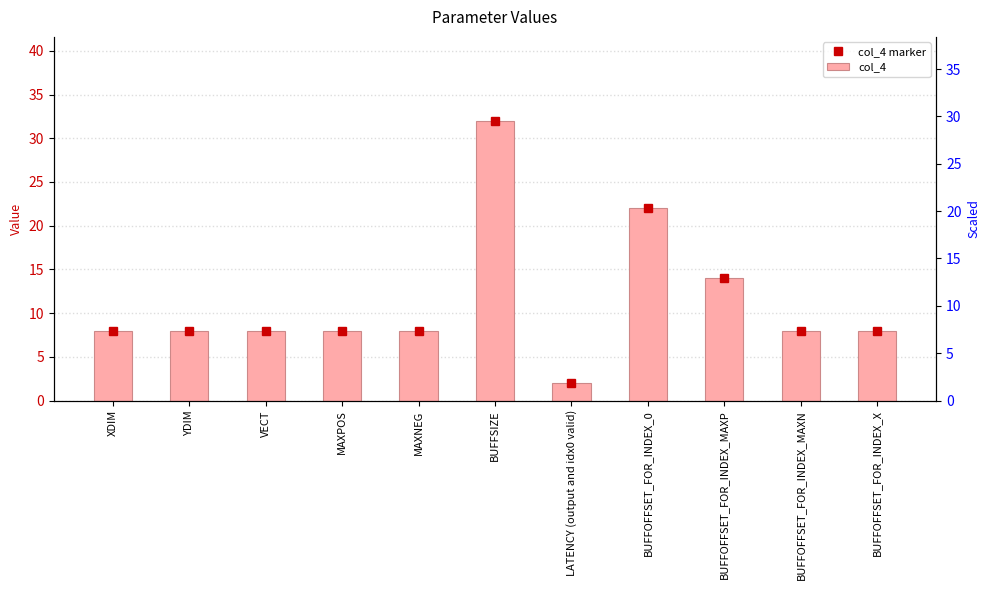

The col_4 marker series shows 3 at MAXPOS. True or false?

False